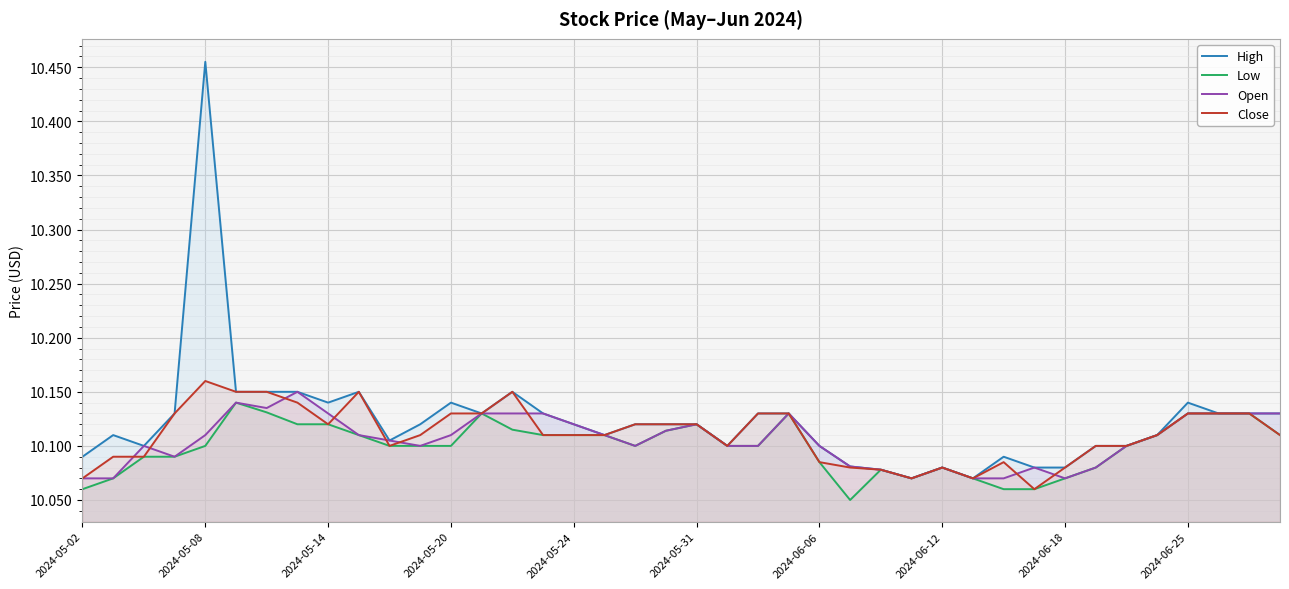

How many interior local peaks does the Low series have?

6